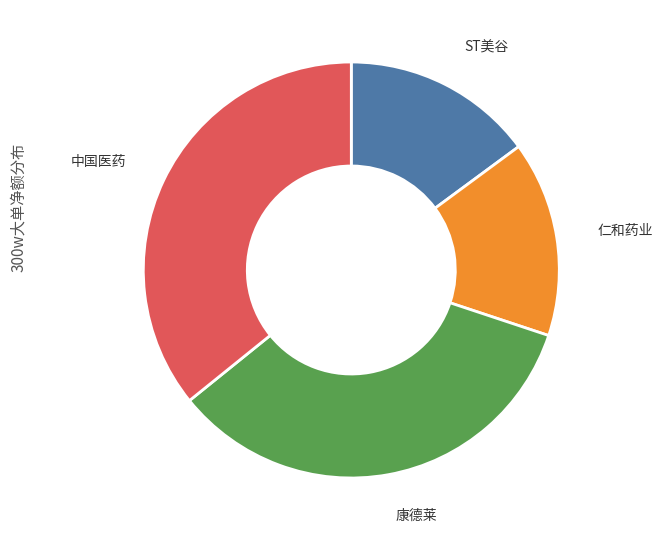

Is there any slice that represents more than half of the pie?

No